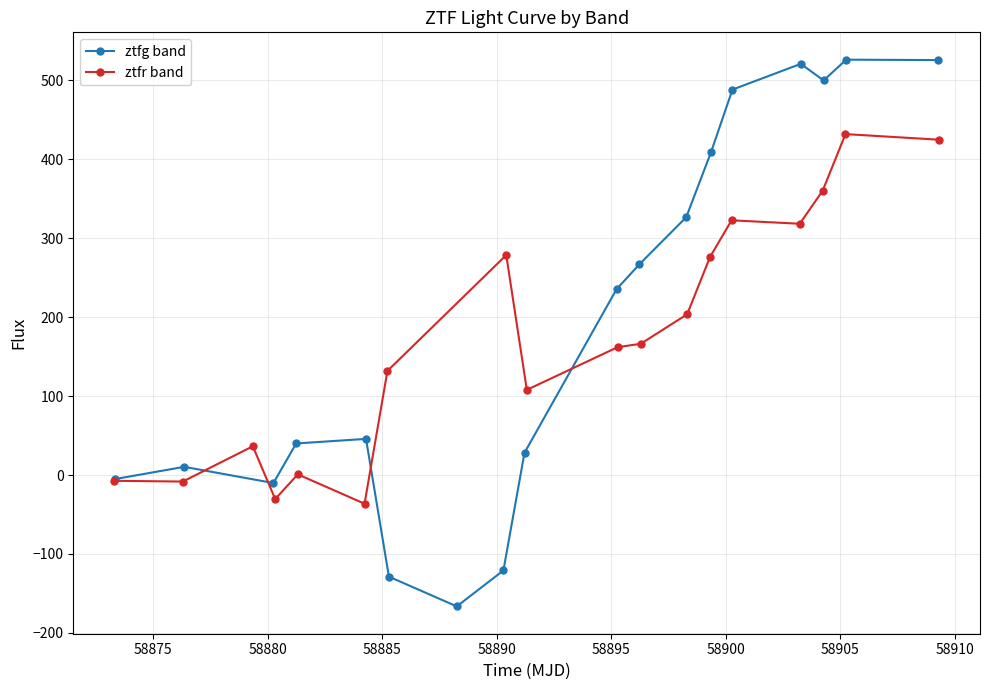

In ztfg band, how many points are higher than both neighbors (excluding endpoints)?

4